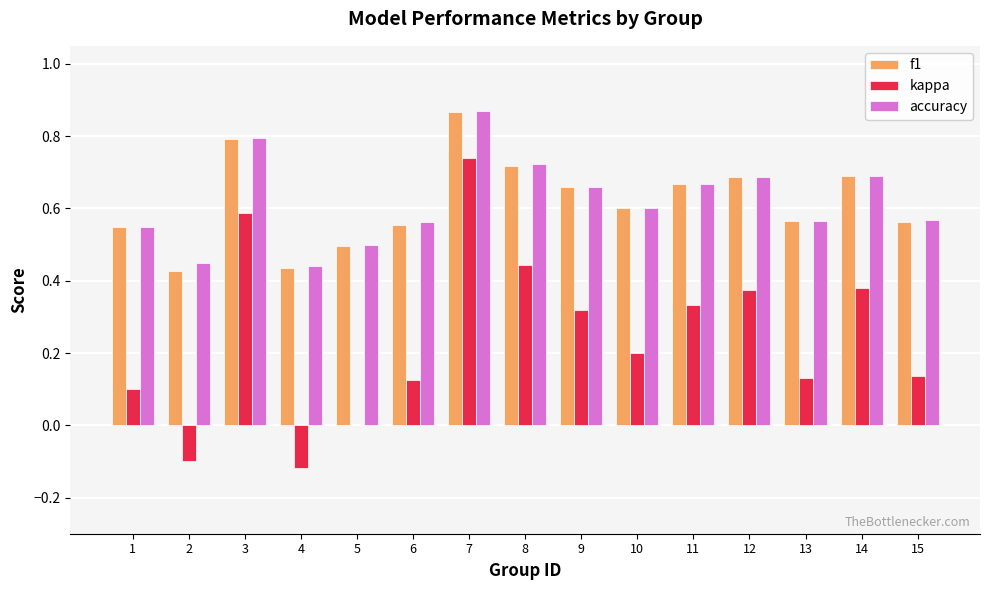

What is the total value across all series at 2?

0.8